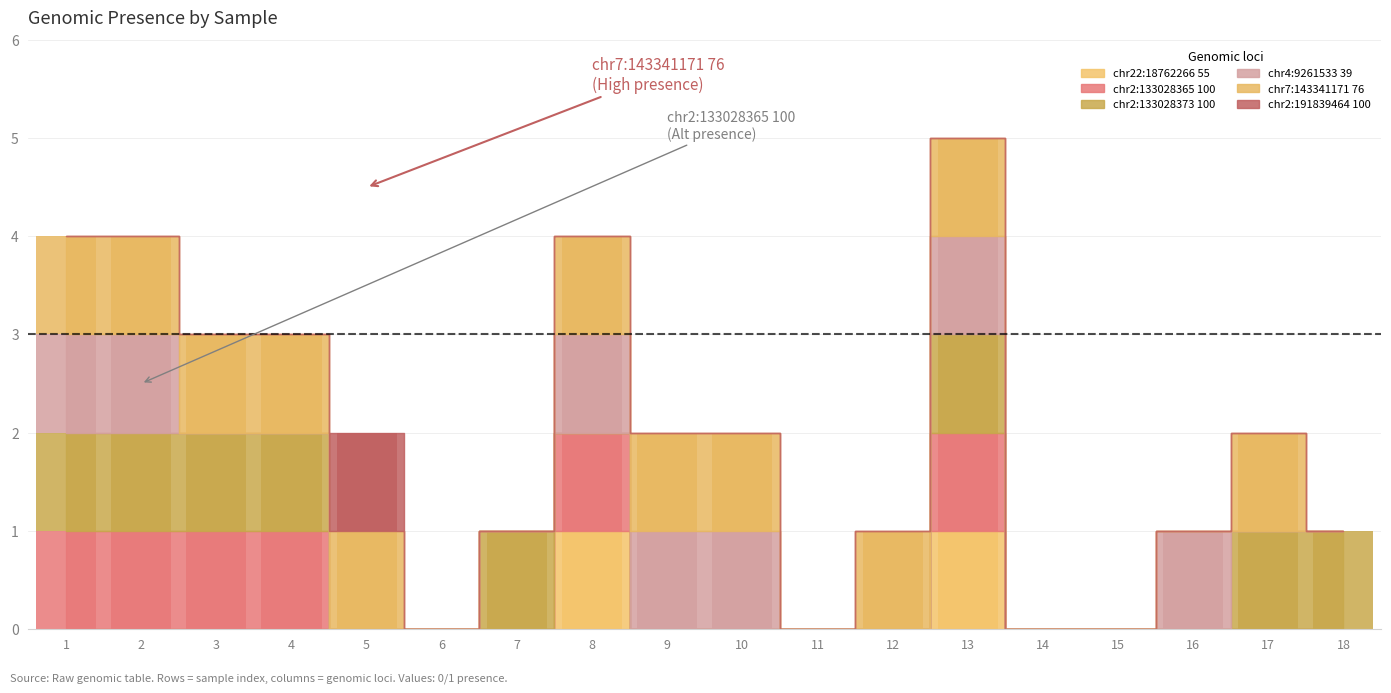

What is the spread (max minus min) of values at 10?

1